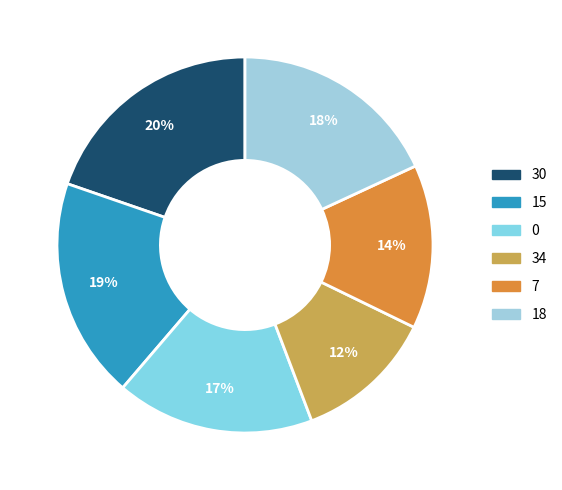

To the nearest percent, what is the average slice percentage?

17%